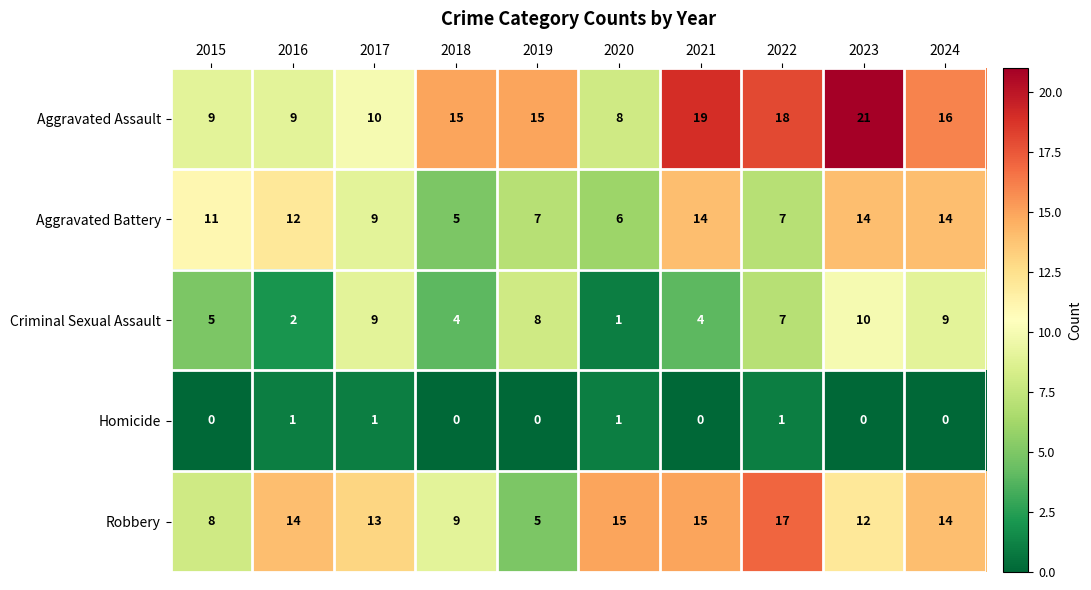

What is the sum of all Criminal Sexual Assault values?

59